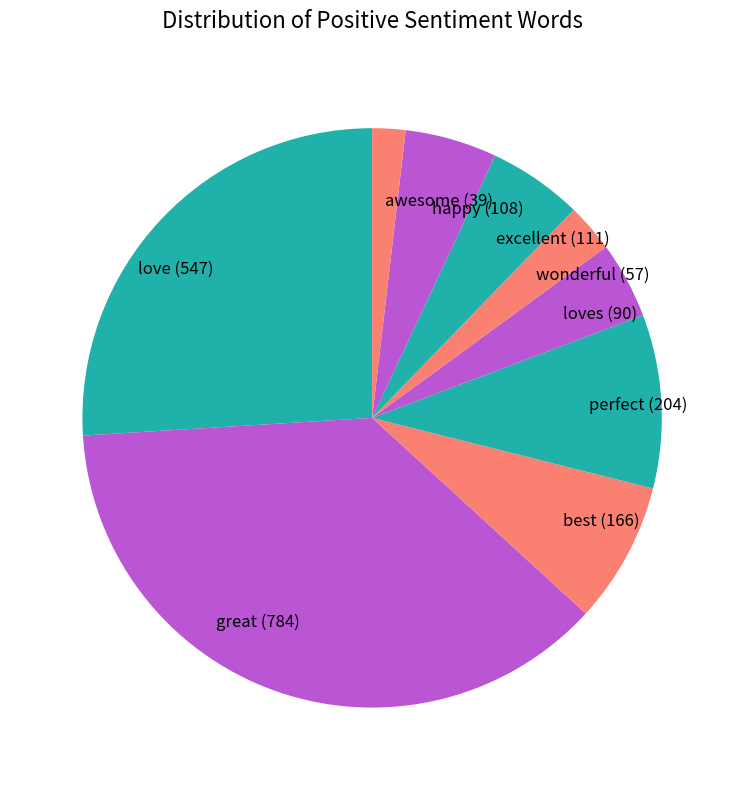

Between great (784) and loves (90), which is larger?

great (784)